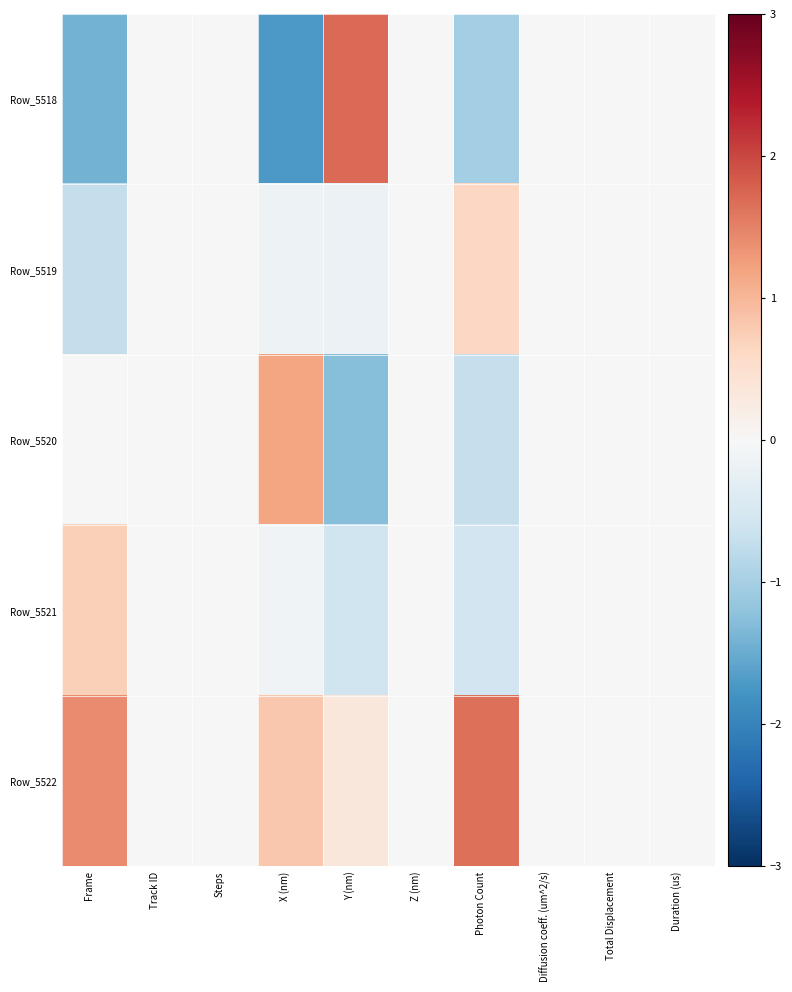

How many categories are shown in the chart?

10